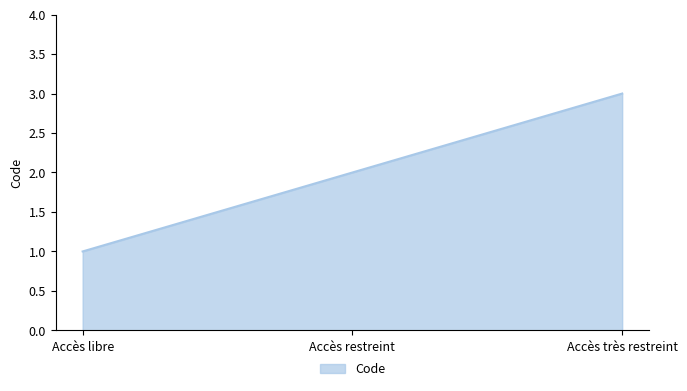

Rank the categories by value from highest to lowest.

Accès très restreint, Accès restreint, Accès libre